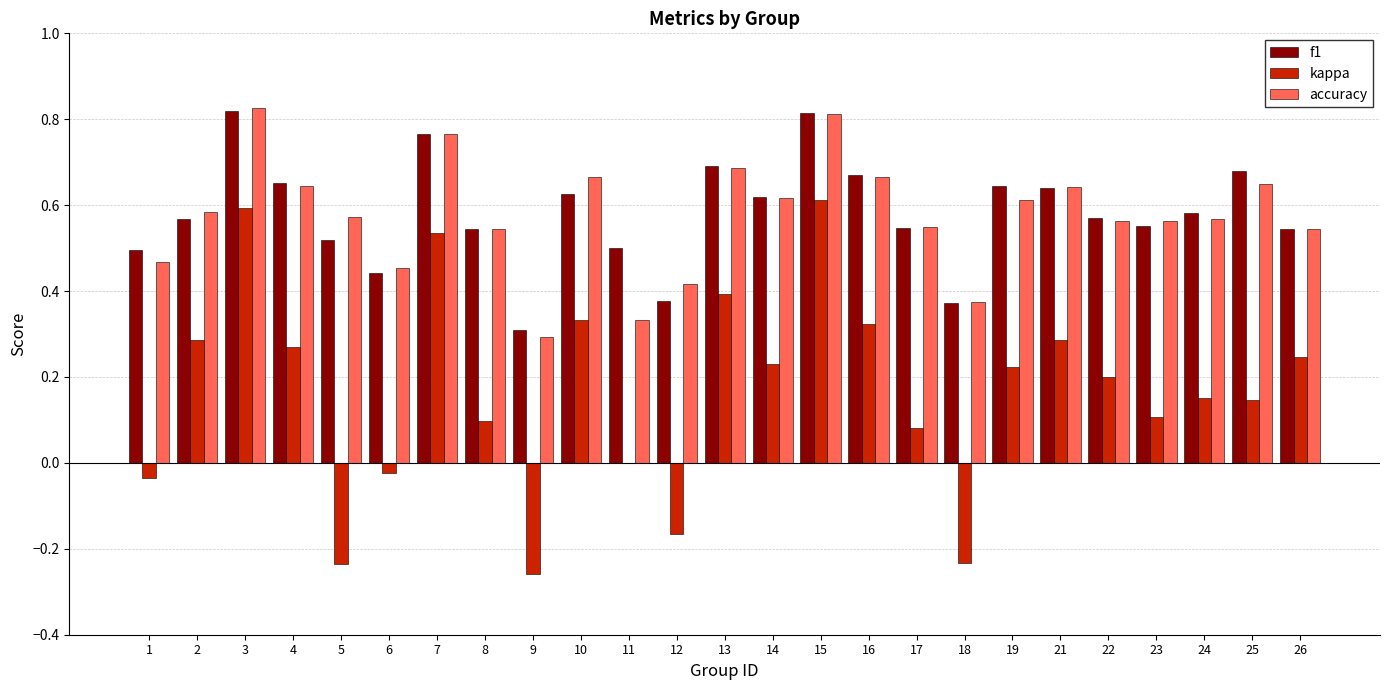

Which category has the highest value in the kappa series?

15